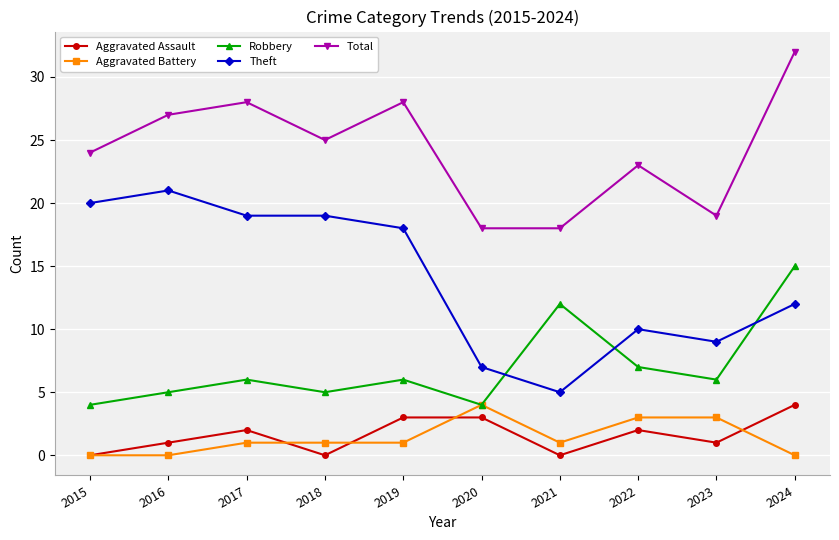

At which category is the sum across all series the highest?

2024